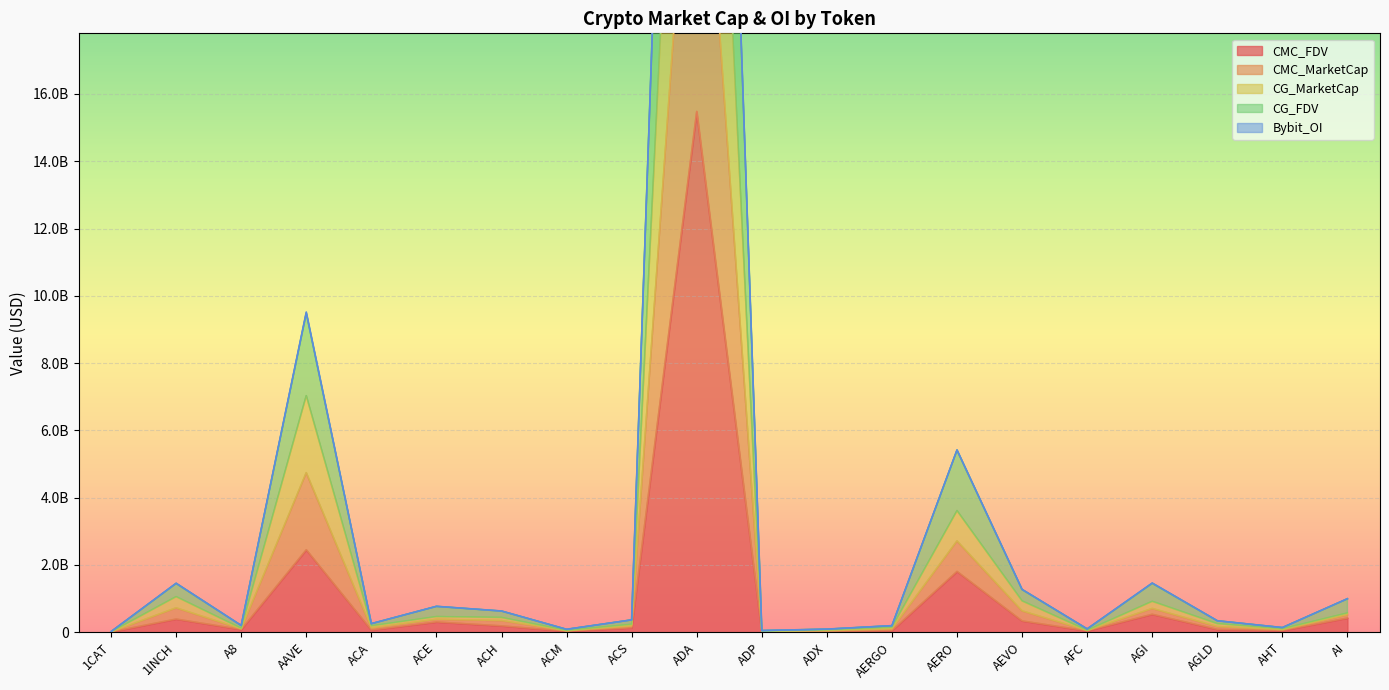

What is the value of the CG_FDV point at the 18th from the left?

340974389.9